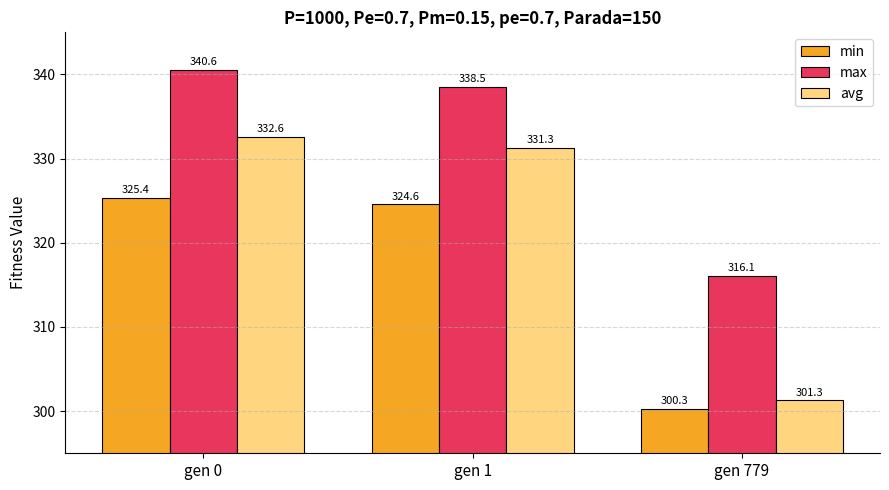

The max series shows 338.5 at gen 1. True or false?

True